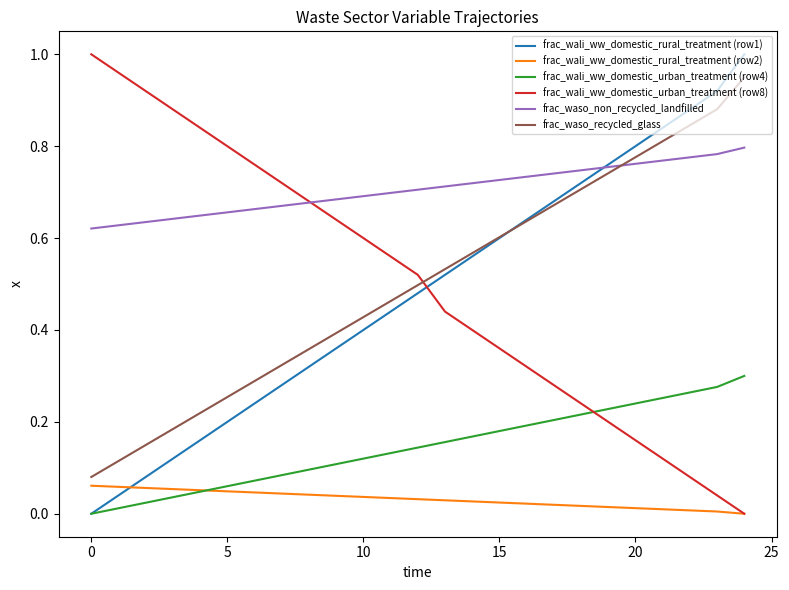

True or false: frac_wali_ww_domestic_urban_treatment (row4) and frac_waso_recycled_glass cross at least once.

False